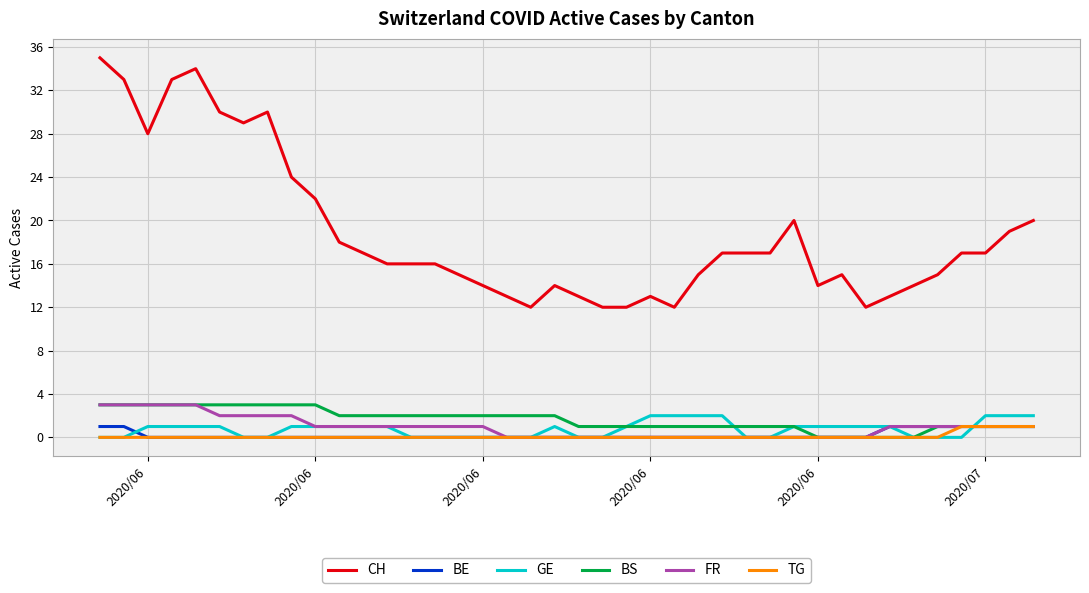

True or false: CH and GE intersect in this chart.

False